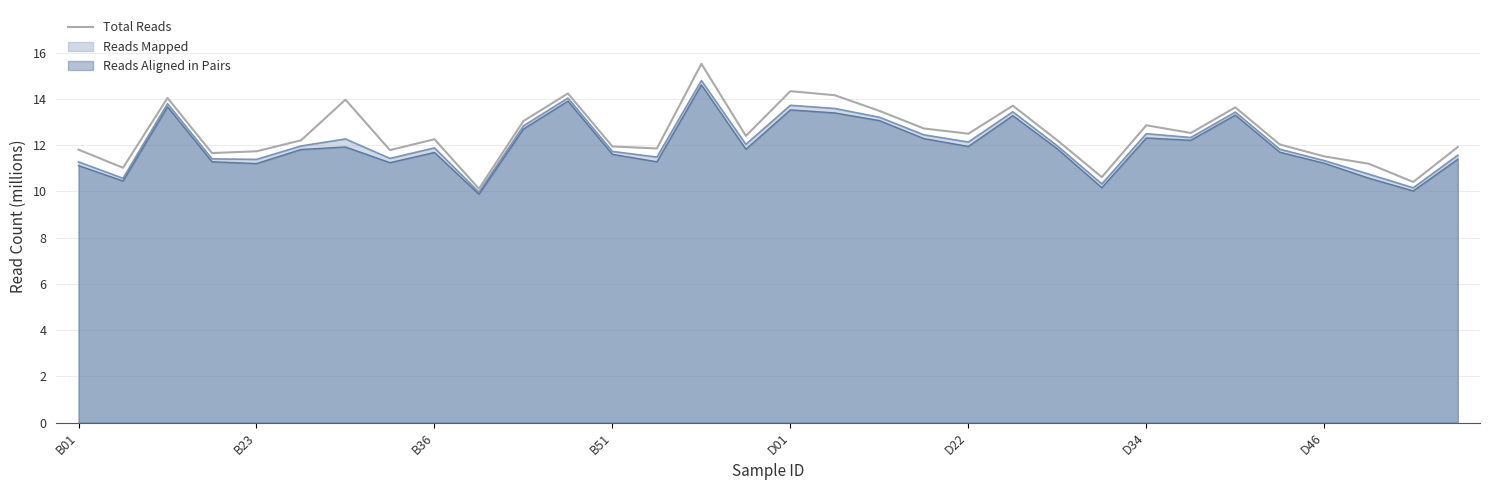

How many values exceed 12?

19